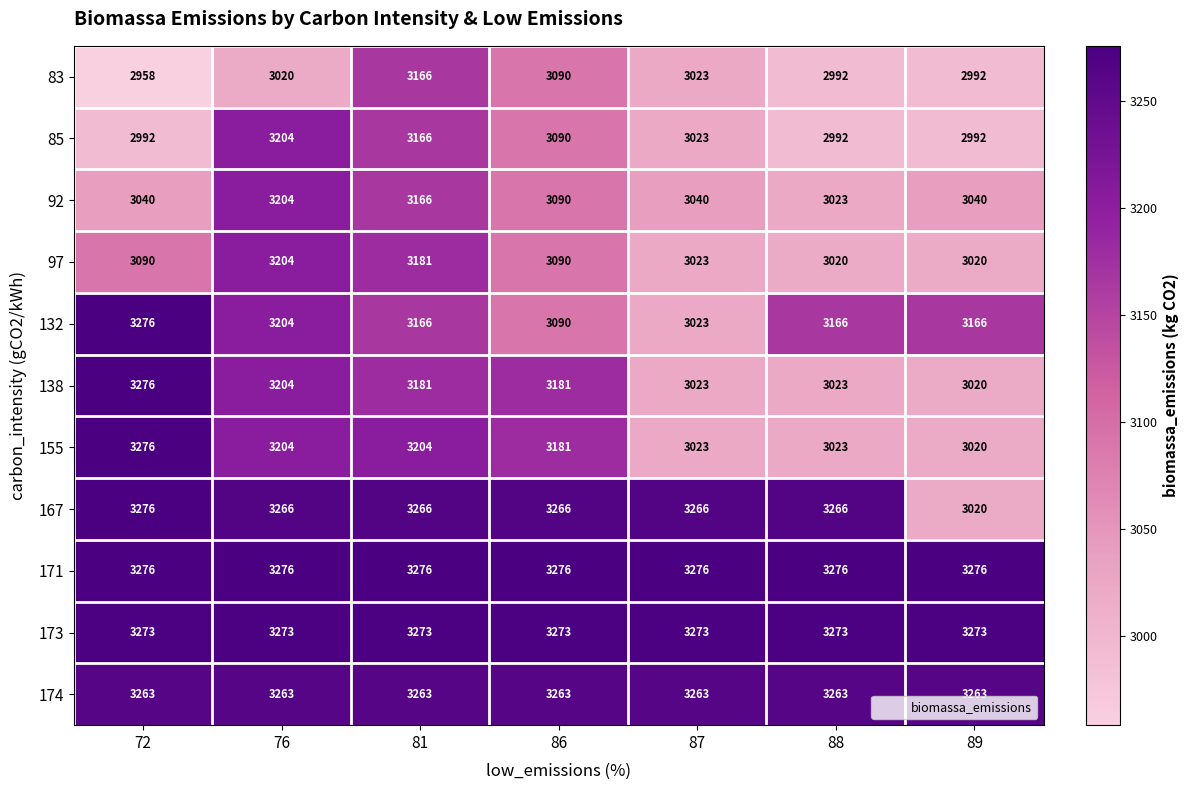

What is the average value of the 83 series?

3034